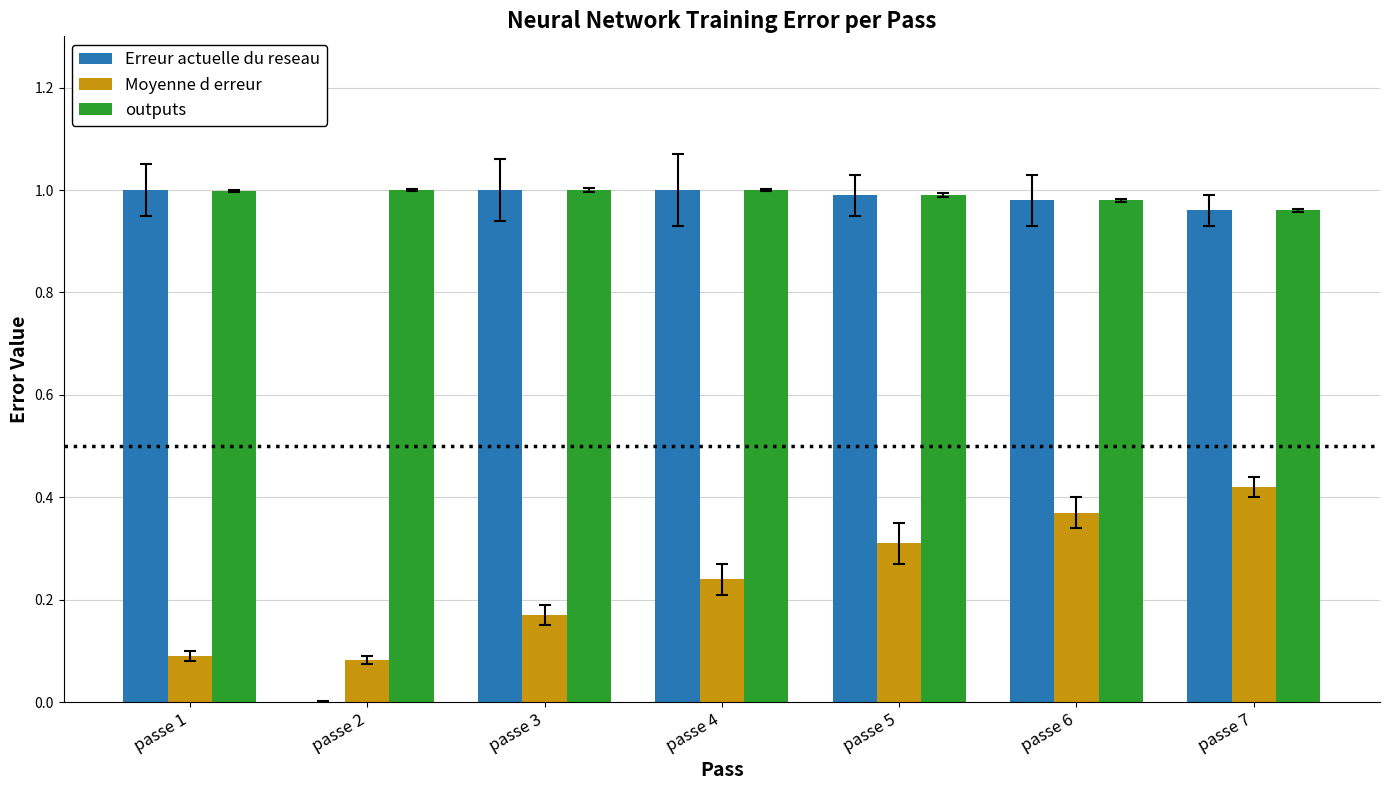

Between passe 1 and passe 5, which series saw the biggest shift?

Moyenne d erreur